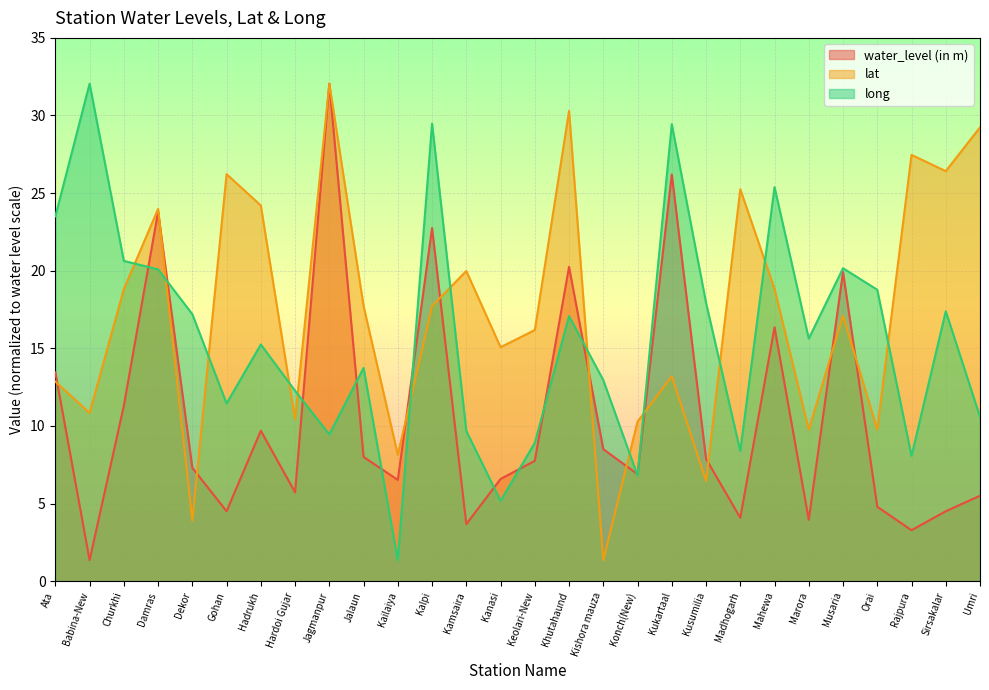

Reading left to right, transcribe all the data shown in this chart.

water_level (in m): Ata=13.4	Babina-New=1.4	Churkhi=11.3	Damras=23.8	Dekor=7.3	Gohan=4.5	Hadrukh=9.7	Hardoi Gujar=5.7	Jagmanpur=32.0	Jalaun=8.0	Kailaiya=6.5	Kalpi=22.8	Kamsaira=3.7	Kanasi=6.6	Keolari-New=7.8	Khutahaund=20.2	Kishora mauza=8.5	Konch(New)=6.9	Kukartaal=26.2	Kusumilia=7.9	Madhogarh=4.1	Mahewa=16.4	Marora=4.0	Musaria=19.9	Orai=4.8	Rajpura=3.3	Sirsakalar=4.5	Umri=5.5
lat: Ata=12.9	Babina-New=10.8	Churkhi=18.8	Damras=24.0	Dekor=3.9	Gohan=26.2	Hadrukh=24.2	Hardoi Gujar=10.4	Jagmanpur=32.0	Jalaun=17.7	Kailaiya=8.1	Kalpi=17.7	Kamsaira=20.0	Kanasi=15.1	Keolari-New=16.2	Khutahaund=30.3	Kishora mauza=1.4	Konch(New)=10.3	Kukartaal=13.2	Kusumilia=6.5	Madhogarh=25.2	Mahewa=18.8	Marora=9.8	Musaria=17.1	Orai=9.8	Rajpura=27.5	Sirsakalar=26.4	Umri=29.2
long: Ata=23.5	Babina-New=32.0	Churkhi=20.6	Damras=20.1	Dekor=17.2	Gohan=11.4	Hadrukh=15.2	Hardoi Gujar=12.3	Jagmanpur=9.5	Jalaun=13.7	Kailaiya=1.4	Kalpi=29.5	Kamsaira=9.7	Kanasi=5.2	Keolari-New=8.9	Khutahaund=17.1	Kishora mauza=12.9	Konch(New)=6.8	Kukartaal=29.4	Kusumilia=17.9	Madhogarh=8.4	Mahewa=25.4	Marora=15.6	Musaria=20.2	Orai=18.8	Rajpura=8.1	Sirsakalar=17.4	Umri=10.6